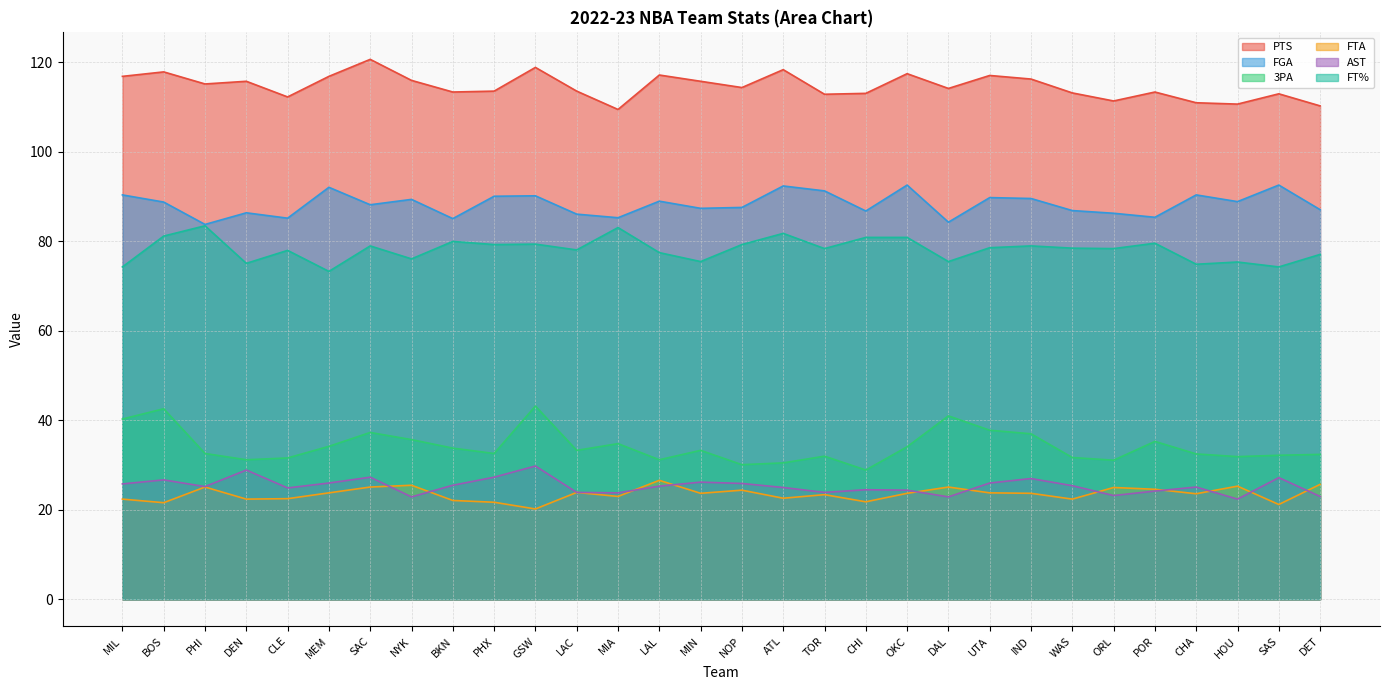

What is the sum of the AST values at SAS and BOS?

53.9